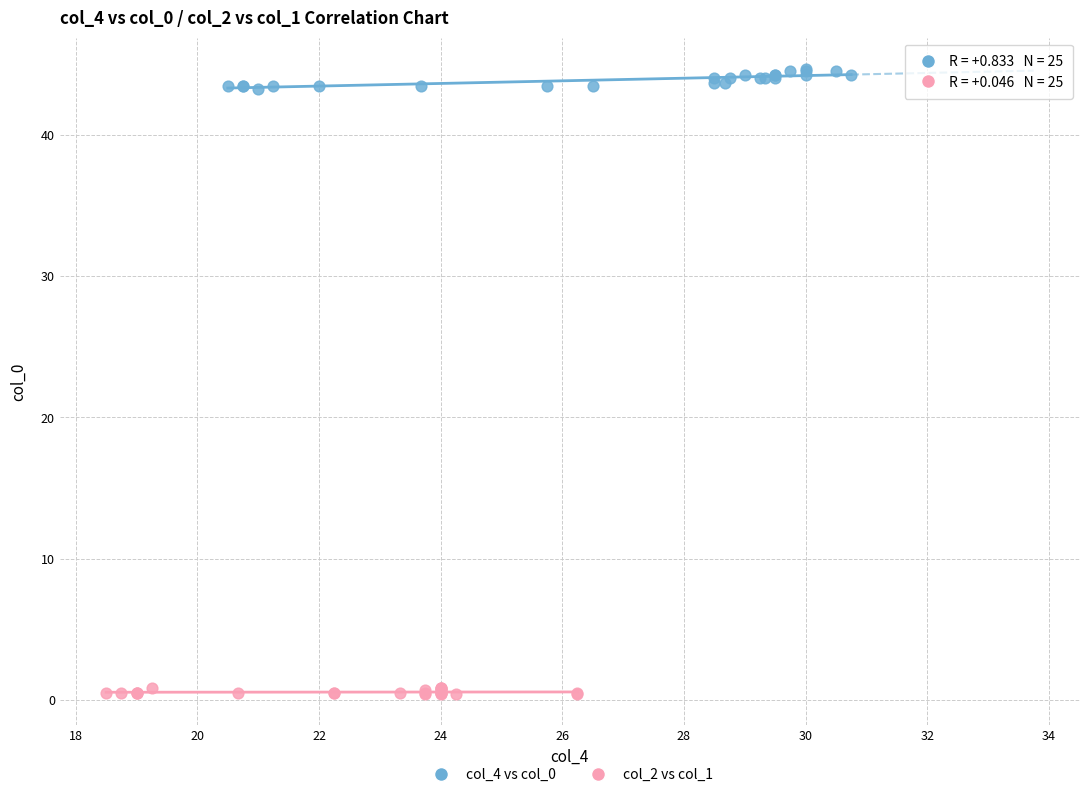

Which series reaches the minimum Y coordinate?

col_2 vs col_1